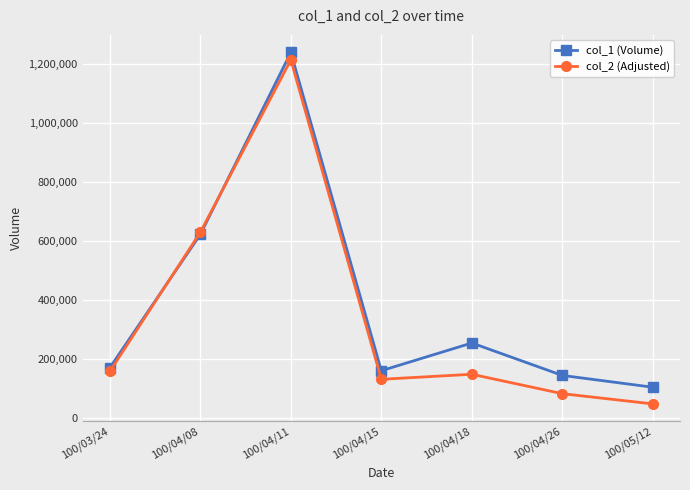

Reading left to right, what are all the values shown in this chart?

col_1 (Volume): 100/03/24=169000	100/04/08=621000	100/04/11=1238000	100/04/15=159000	100/04/18=253000	100/04/26=143000	100/05/12=103000
col_2 (Adjusted): 100/03/24=156510	100/04/08=628340	100/04/11=1213110	100/04/15=129910	100/04/18=146950	100/04/26=81110	100/05/12=46440